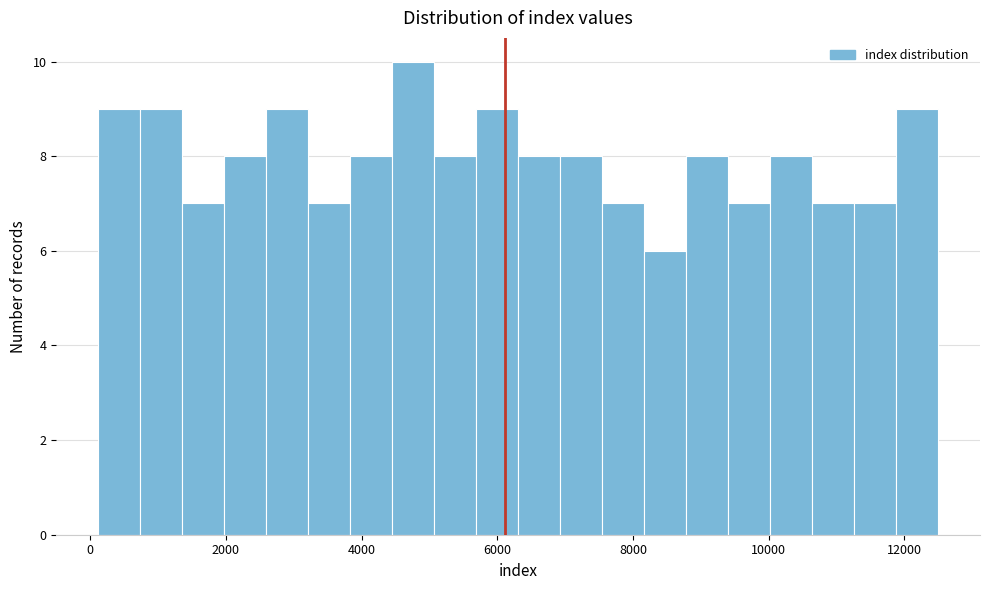

Around what value on the x-axis is the tallest bar? Give the approximate position of its centre, as read against the axis.

4800